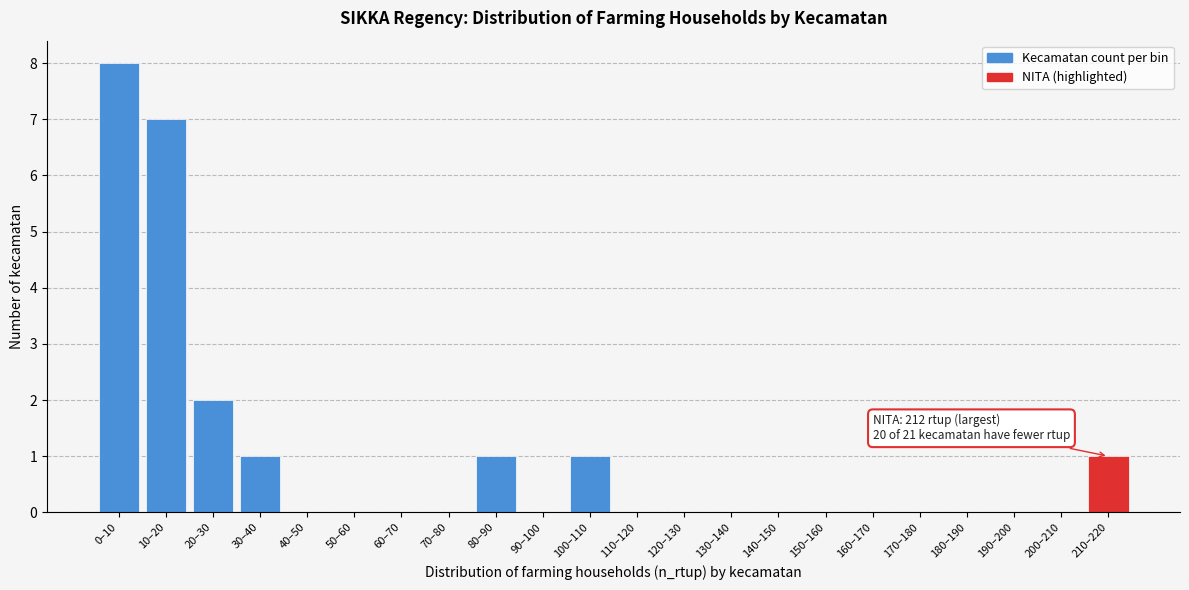

Reading left to right, transcribe all the data shown in this chart.

0–10=8	10–20=7	20–30=2	30–40=1	40–50=0	50–60=0	60–70=0	70–80=0	80–90=1	90–100=0	100–110=1	110–120=0	120–130=0	130–140=0	140–150=0	150–160=0	160–170=0	170–180=0	180–190=0	190–200=0	200–210=0	210–220=1